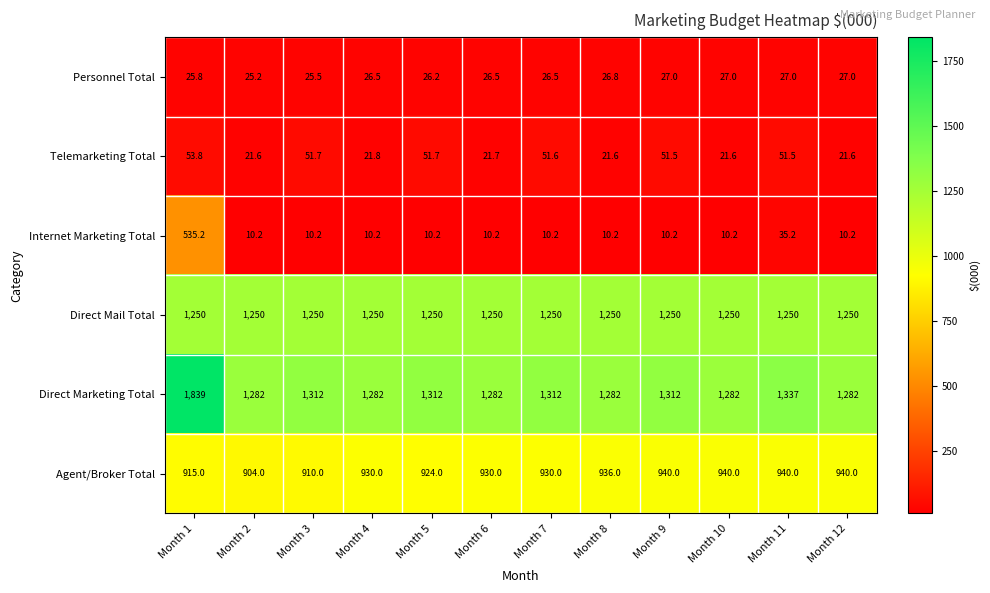

Which series changed the most between Month 3 and Month 12?

Telemarketing Total